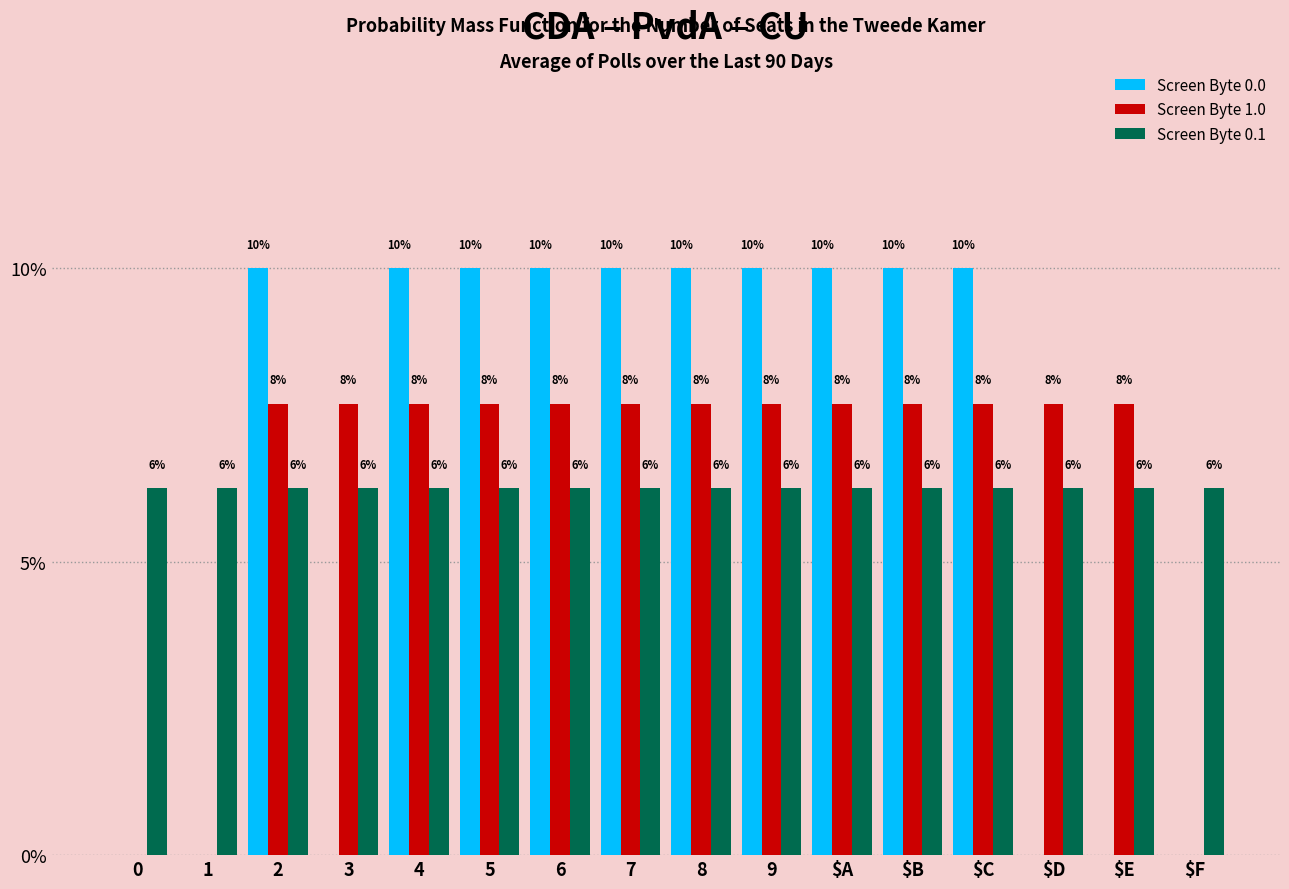

Are the bars horizontal?

No